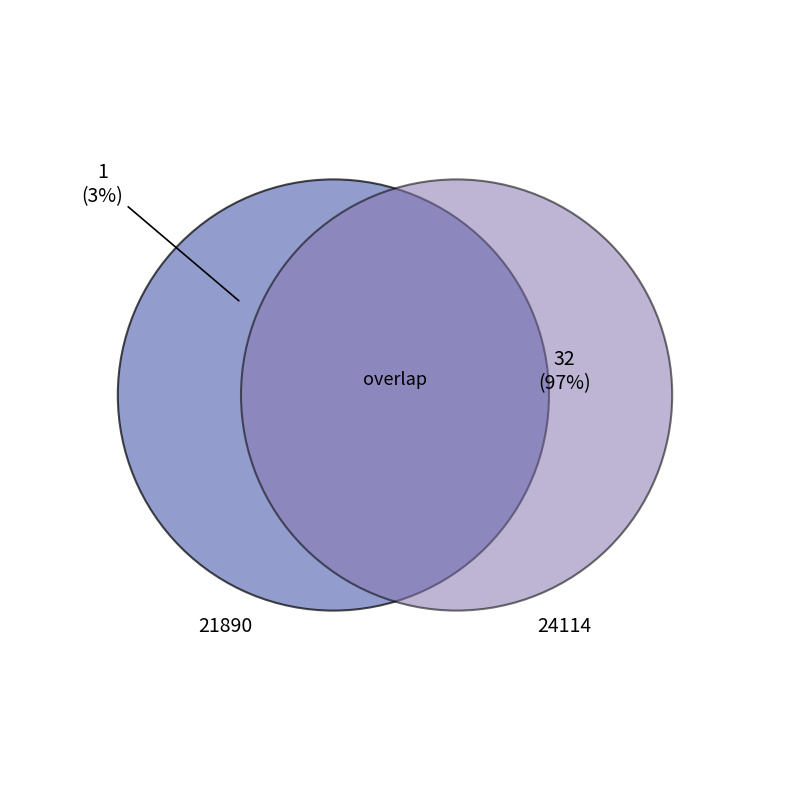

How much of the chart is everything except 21890?

97.0%